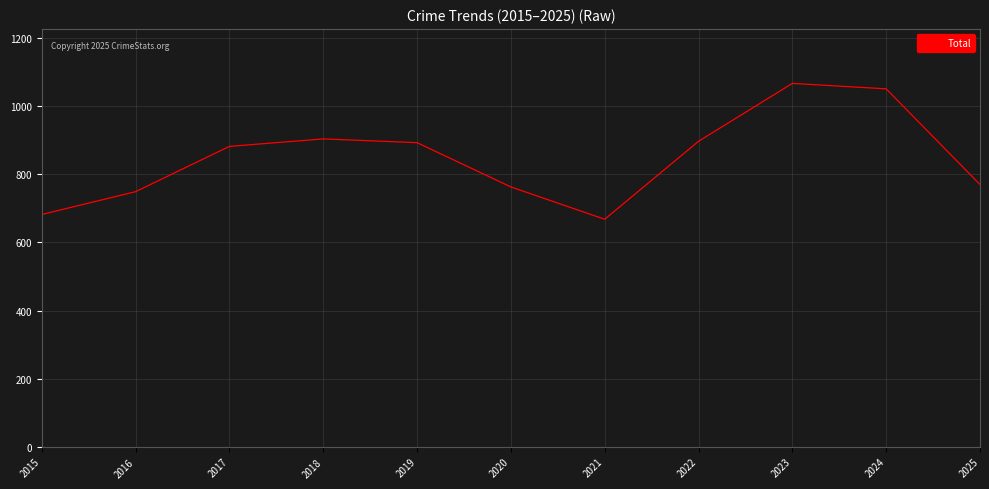

Read the value at 2021.

668